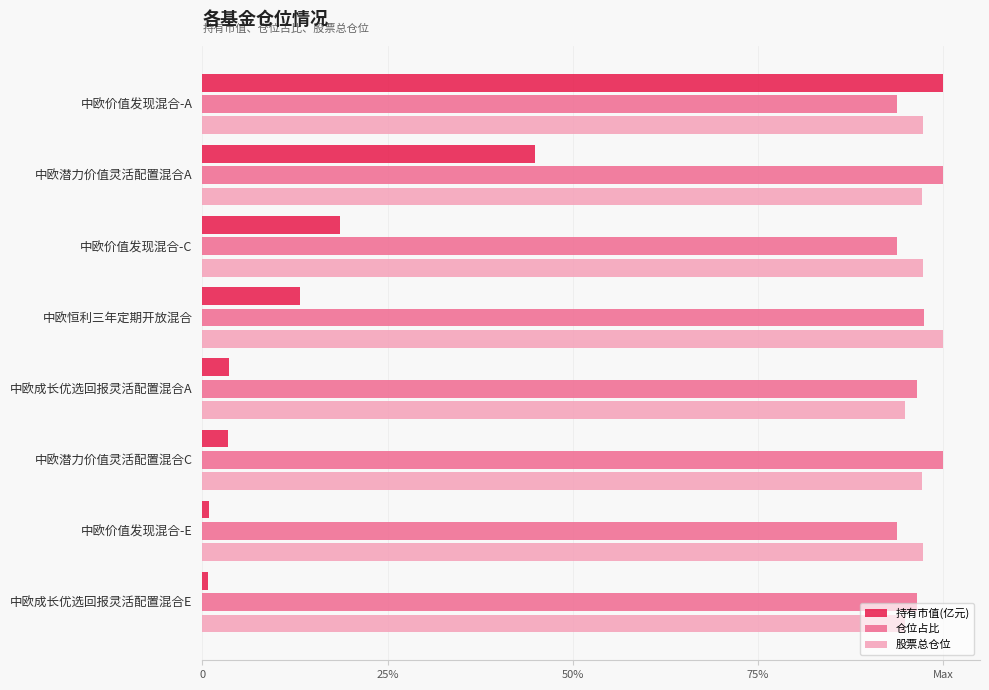

What are all the series names shown in the legend?

持有市值(亿元), 仓位占比, 股票总仓位